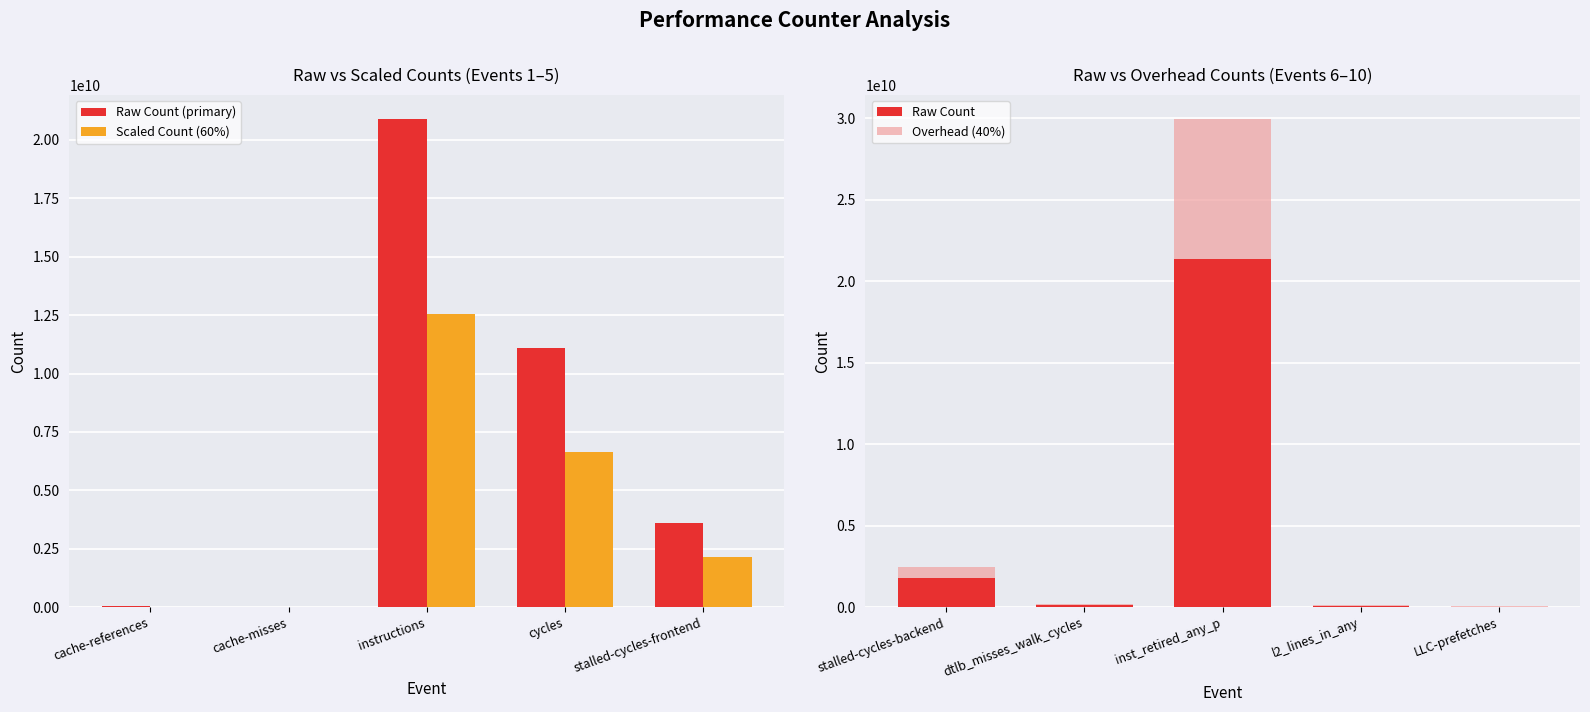

The value of Raw Count (primary) at stalled-cycles-frontend is 2067726275.5. True or false?

False